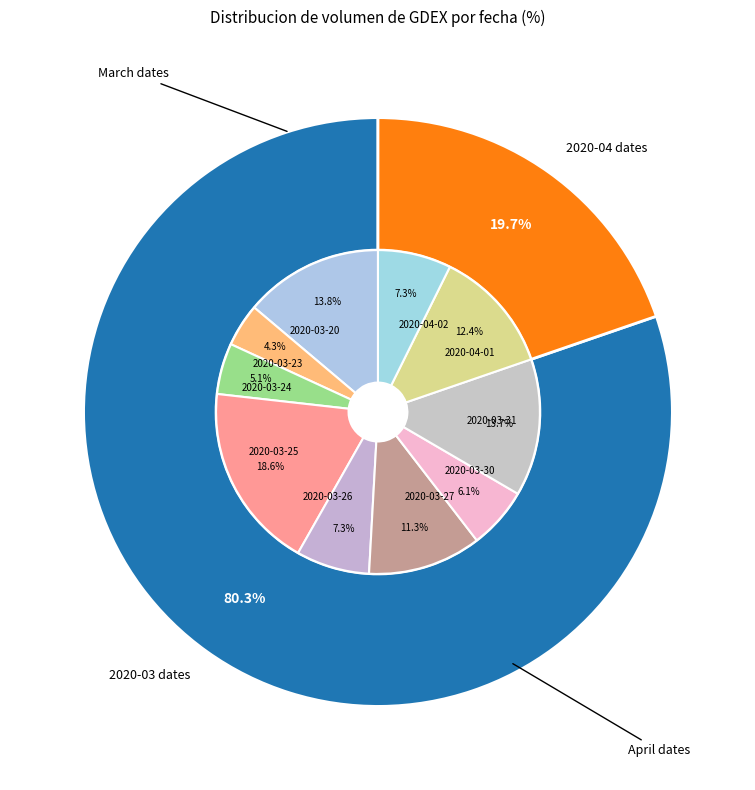

Is there any slice that represents more than half of the pie?

No